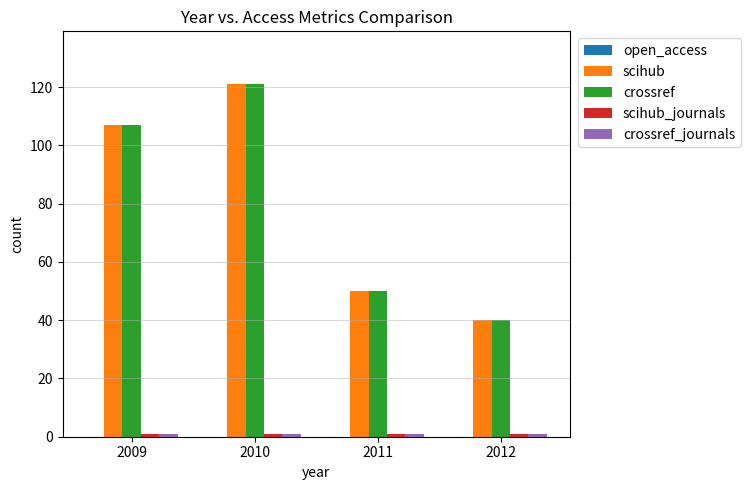

What is the total value across all series at 2012?

82